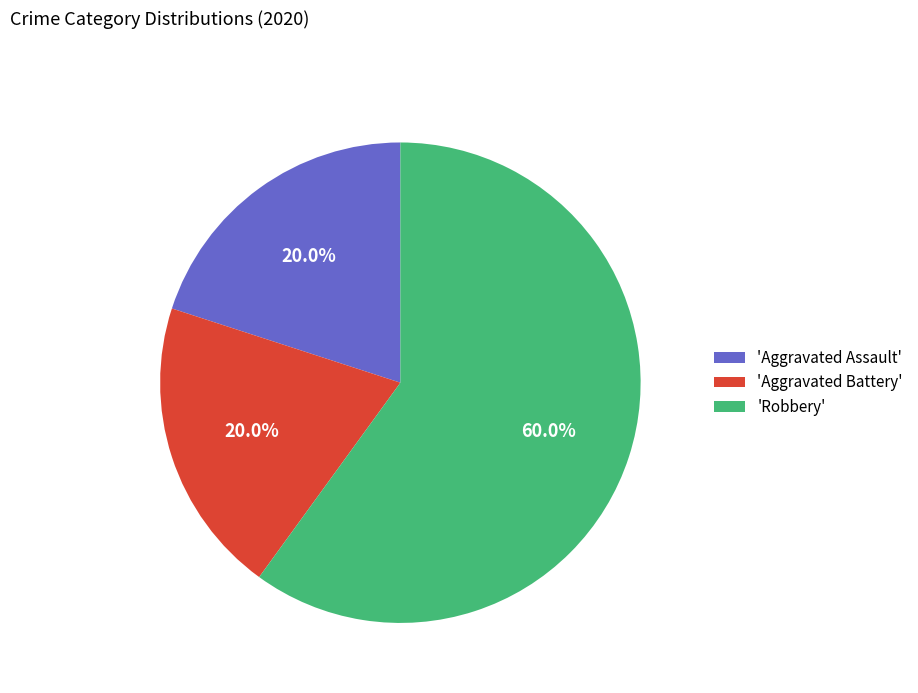

What is the ratio of the value at 'Aggravated Battery' to the value at 'Robbery'?

0.3